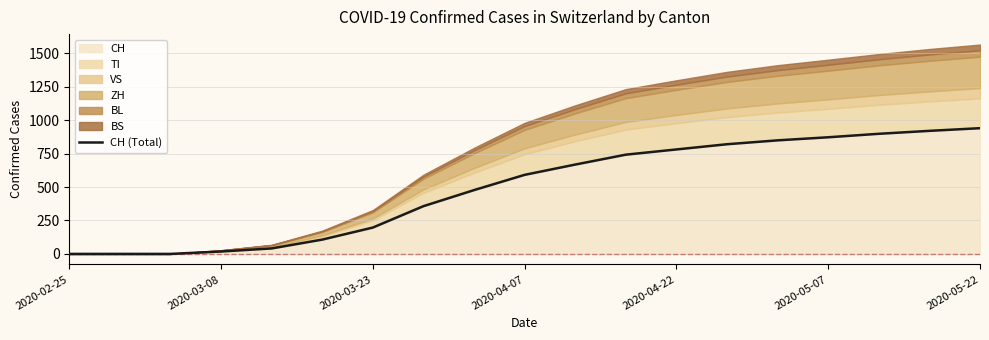

Where is the data nearest to the value 470?

8